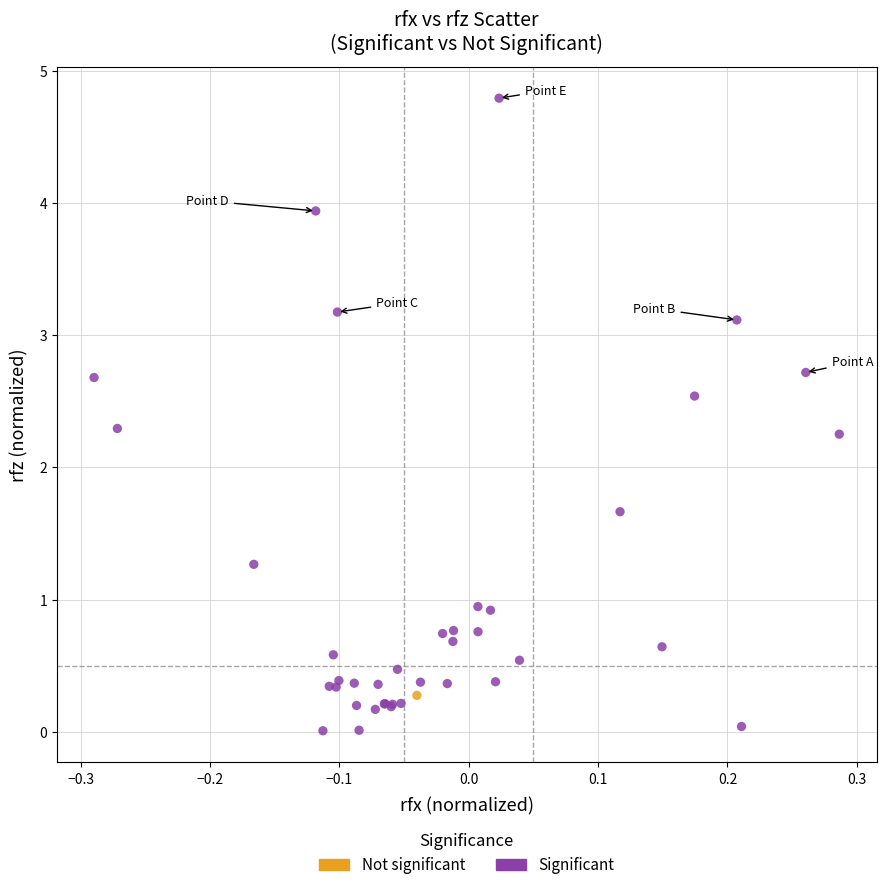

What are all the series names shown in the legend?

Not significant, Significant